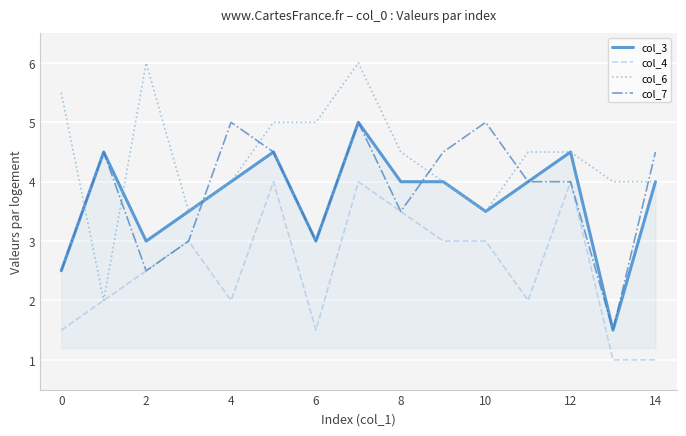

True or false: col_6 and col_7 cross at least once.

True